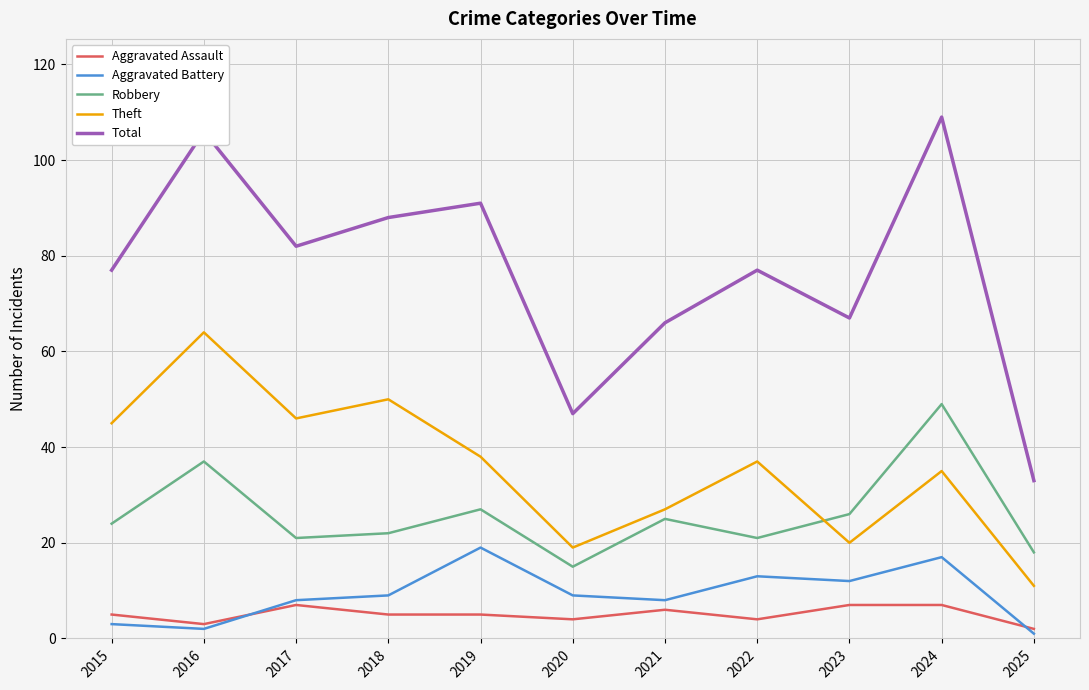

How many distinct data groups are displayed?

5